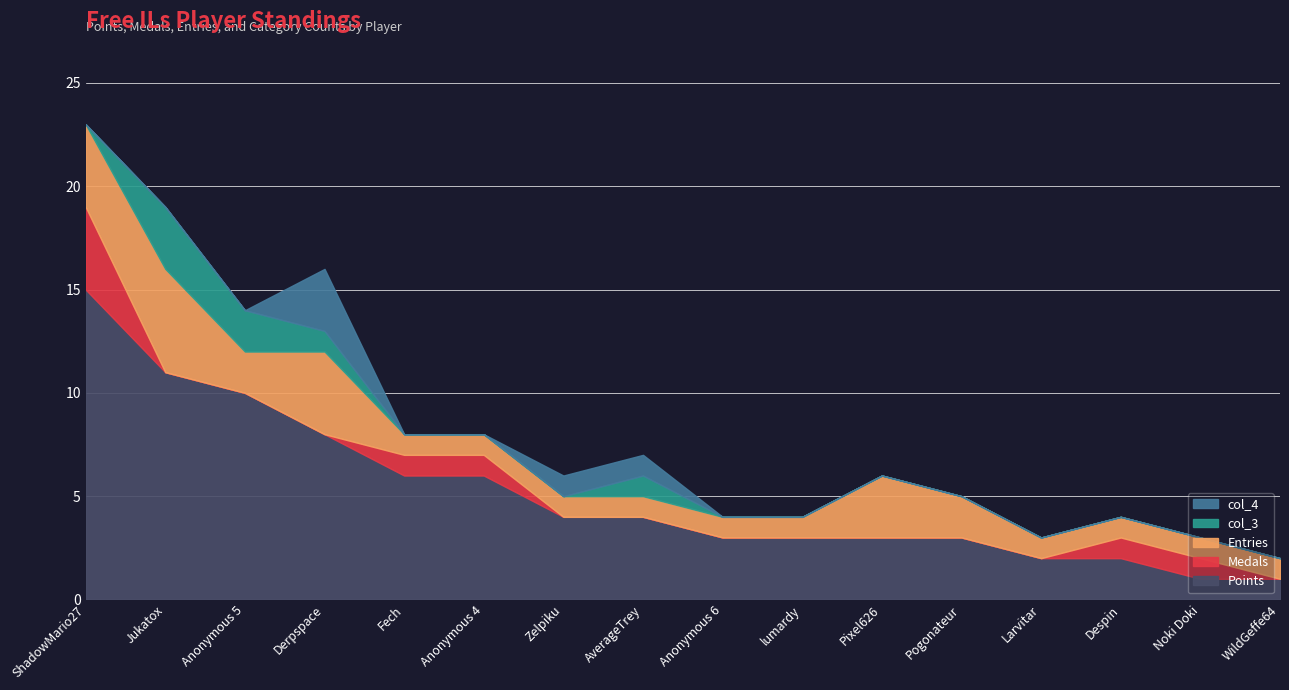

What is the lowest value of the Points series?

1